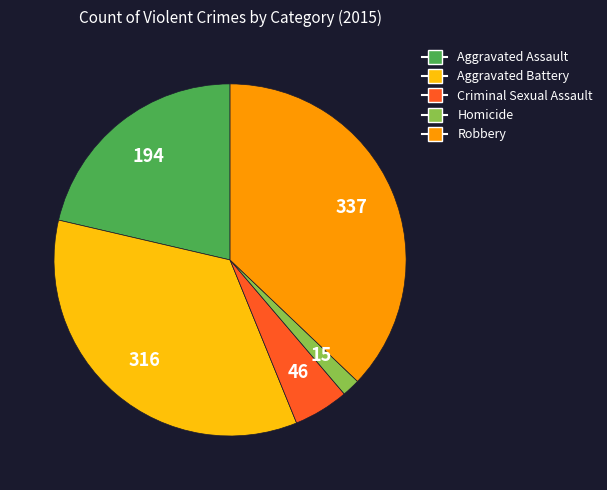

Is there any slice that represents more than half of the pie?

No